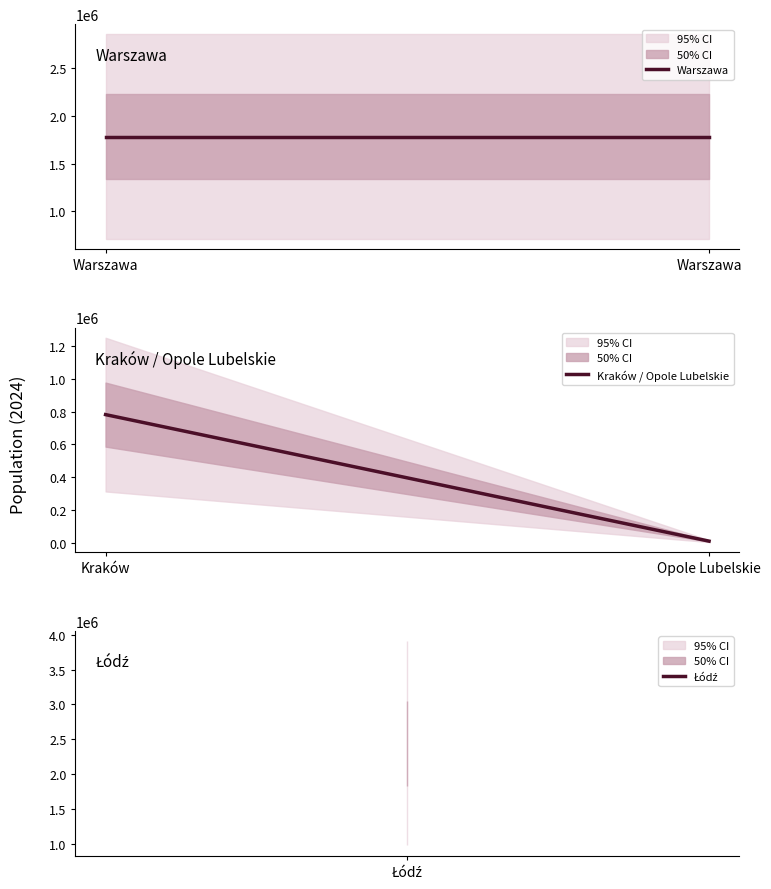

What is the minimum value for Kraków / Opole Lubelskie?

9435